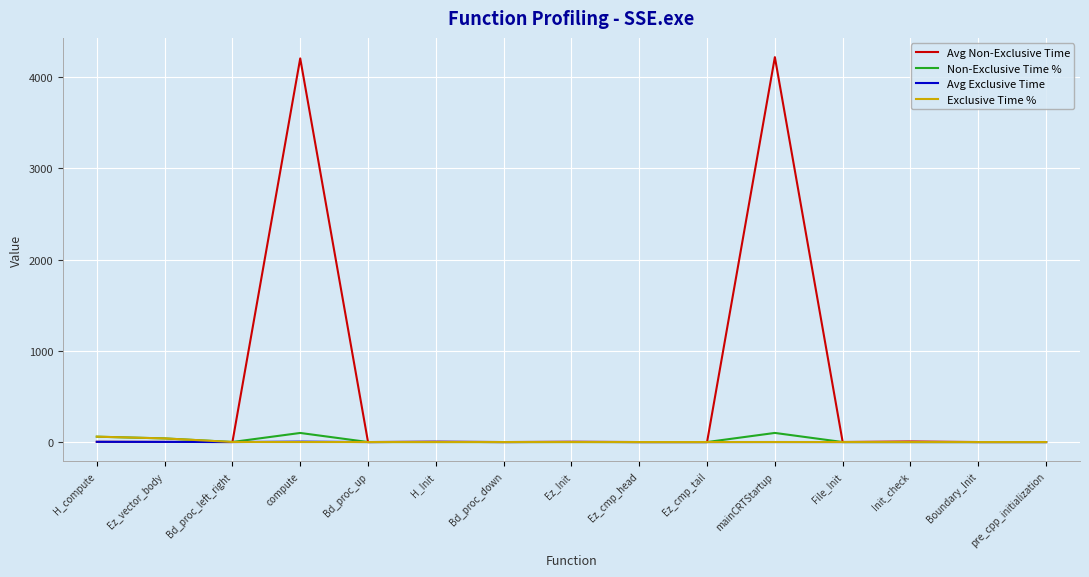

Which series has the largest total across all categories?

Avg Non-Exclusive Time